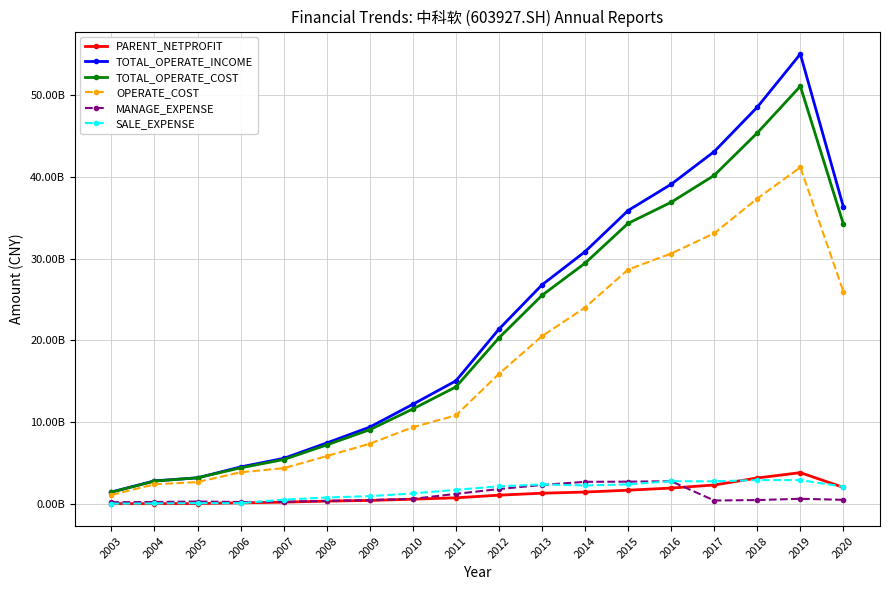

The value of PARENT_NETPROFIT at 2003 is 6765988.1. True or false?

True